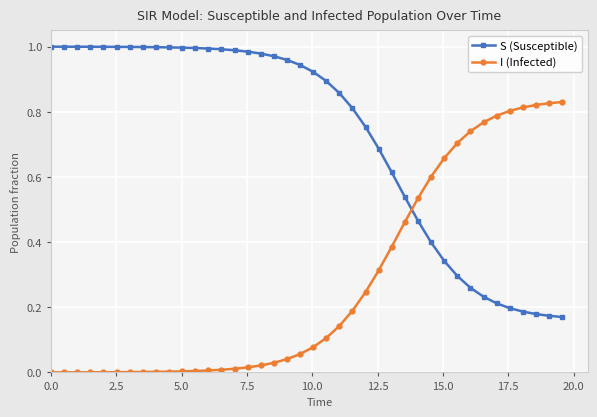

Count the number of data series in this chart.

2